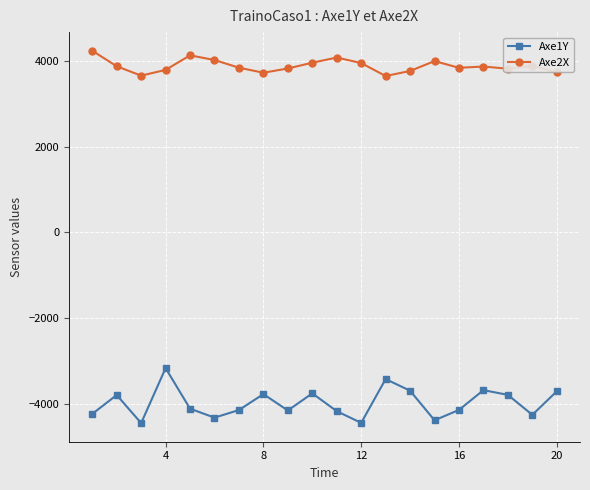

Which series has the largest range (max minus min)?

Axe1Y